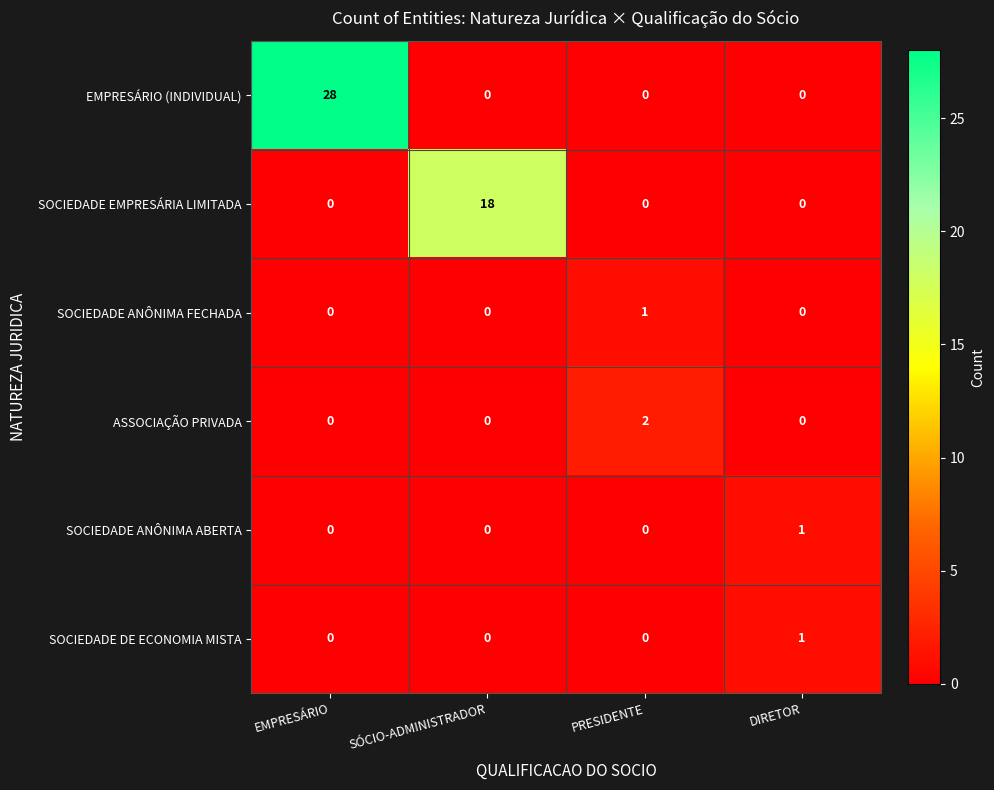

How many data points does each series have?

4